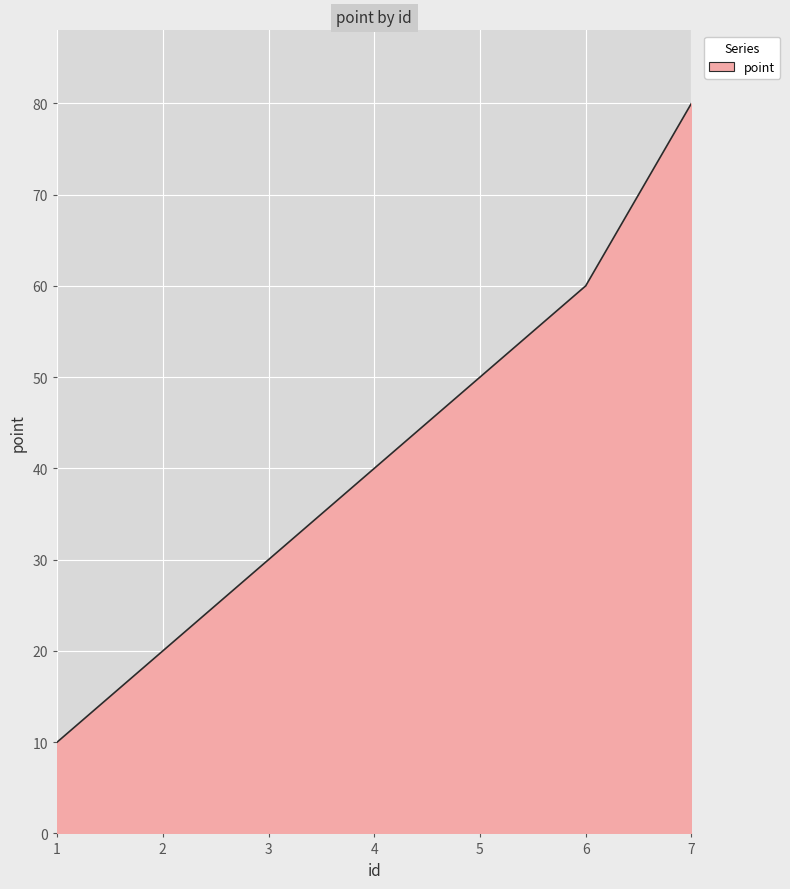

True or false: there are more than 0 points higher than both neighbors.

False